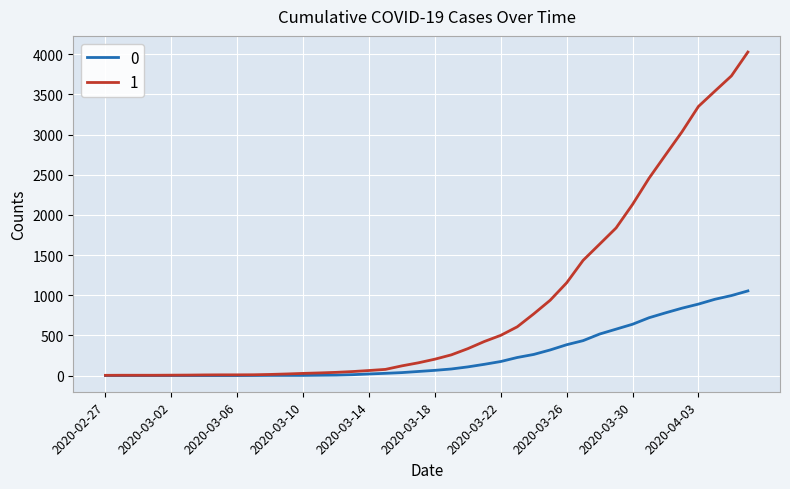

List the series in order of their peak value, highest first.

1, 0